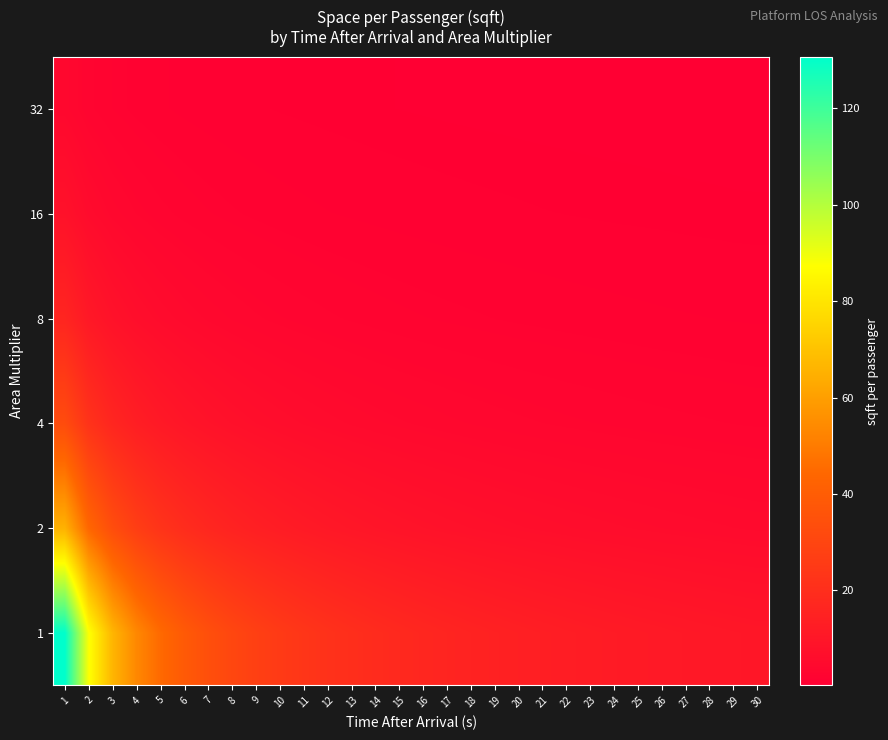

Rank the series by their maximum value, from highest to lowest.

1, 2, 4, 8, 16, 32